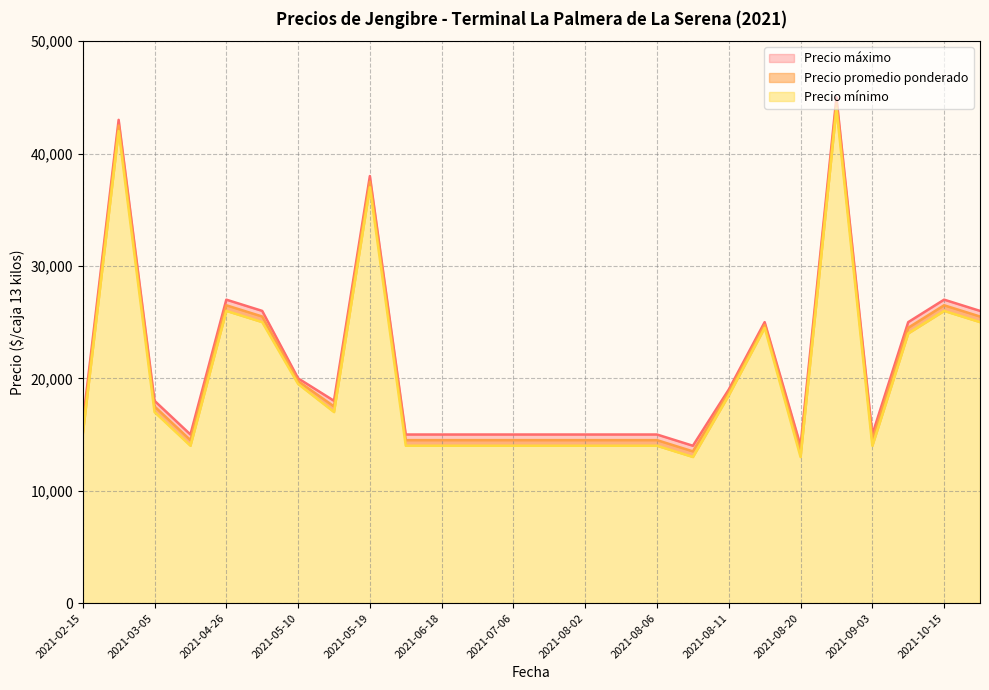

Between 2021-05-19 and 2021-08-02, which is larger?

2021-05-19